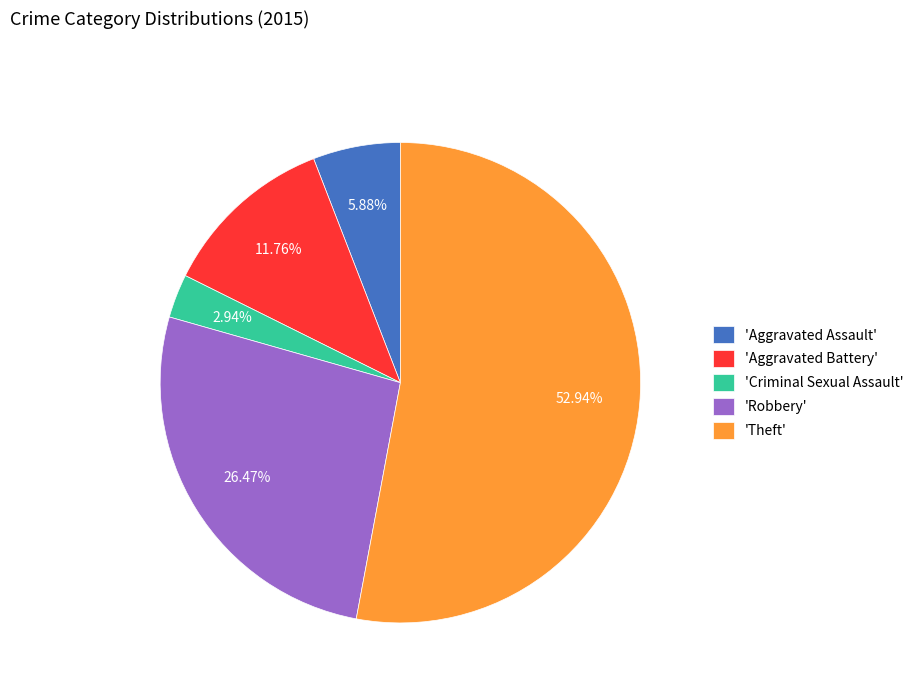

Which slice is the smallest?

'Criminal Sexual Assault'